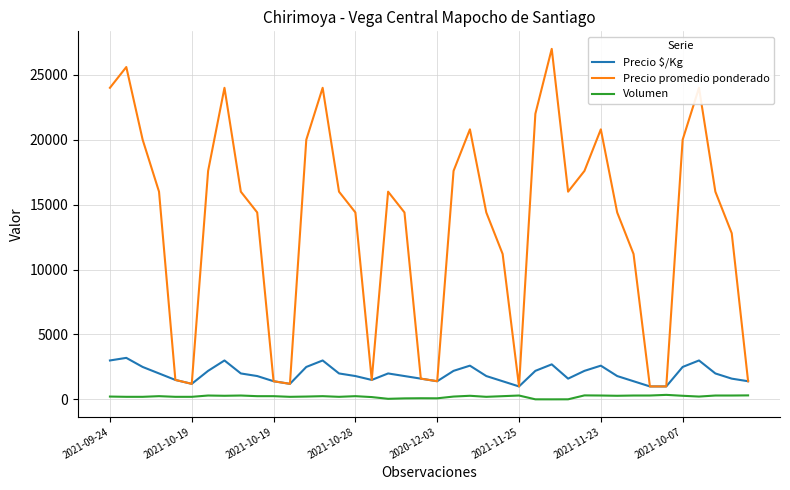

True or false: Precio promedio ponderado and Volumen cross at least once.

False